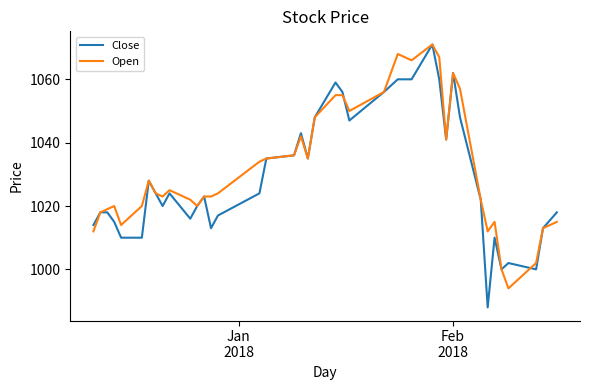

Which series has the widest spread of values?

Close